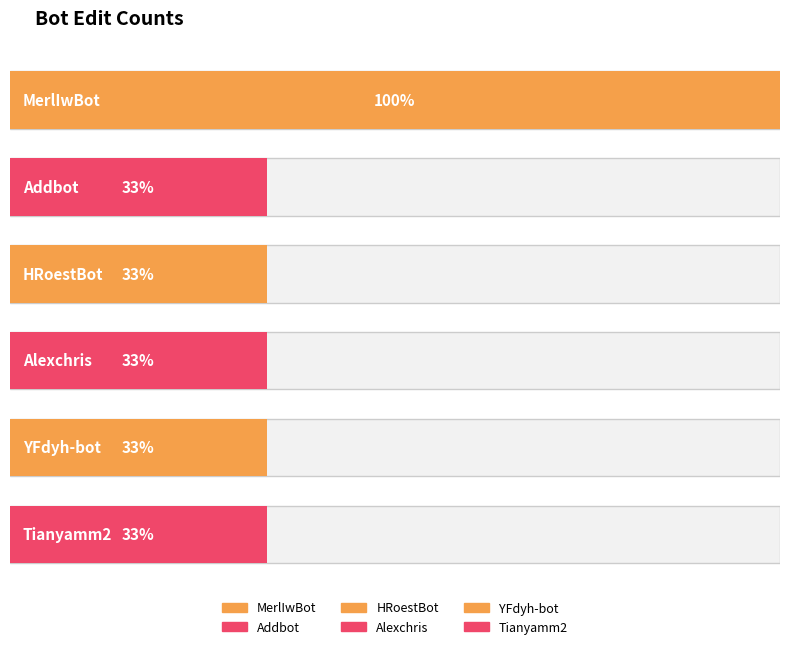

Rank the categories by value from lowest to highest.

Addbot, HRoestBot, Alexchris, YFdyh-bot, Tianyamm2, MerlIwBot